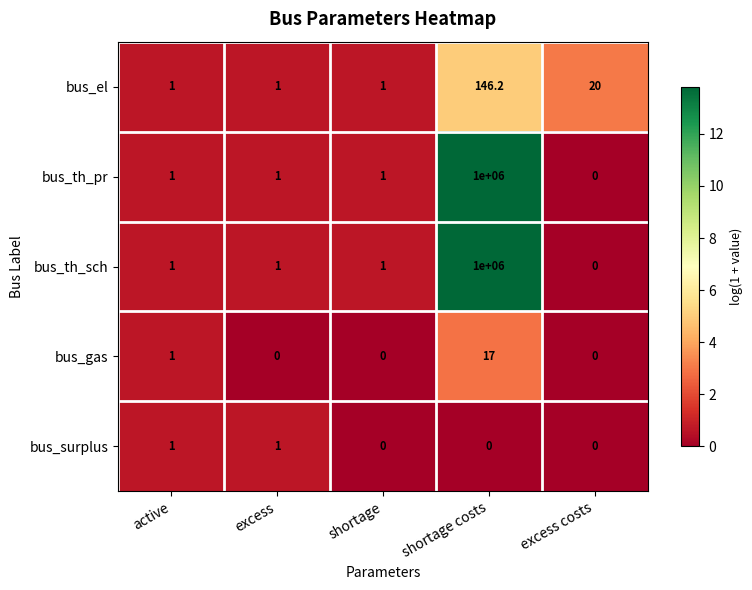

What is the difference between the highest and lowest values at excess?

1.0